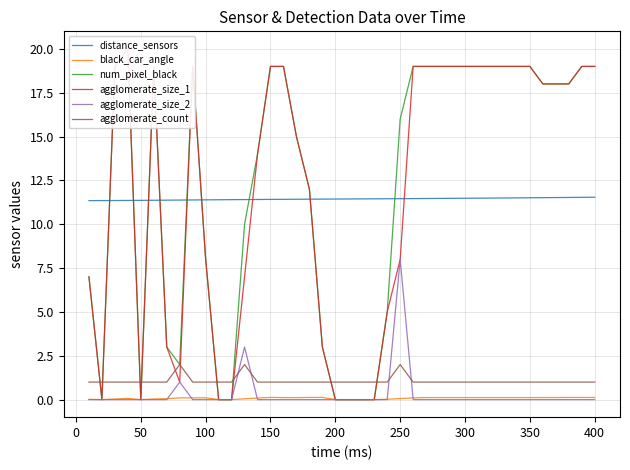

How many series are shown in this chart?

6